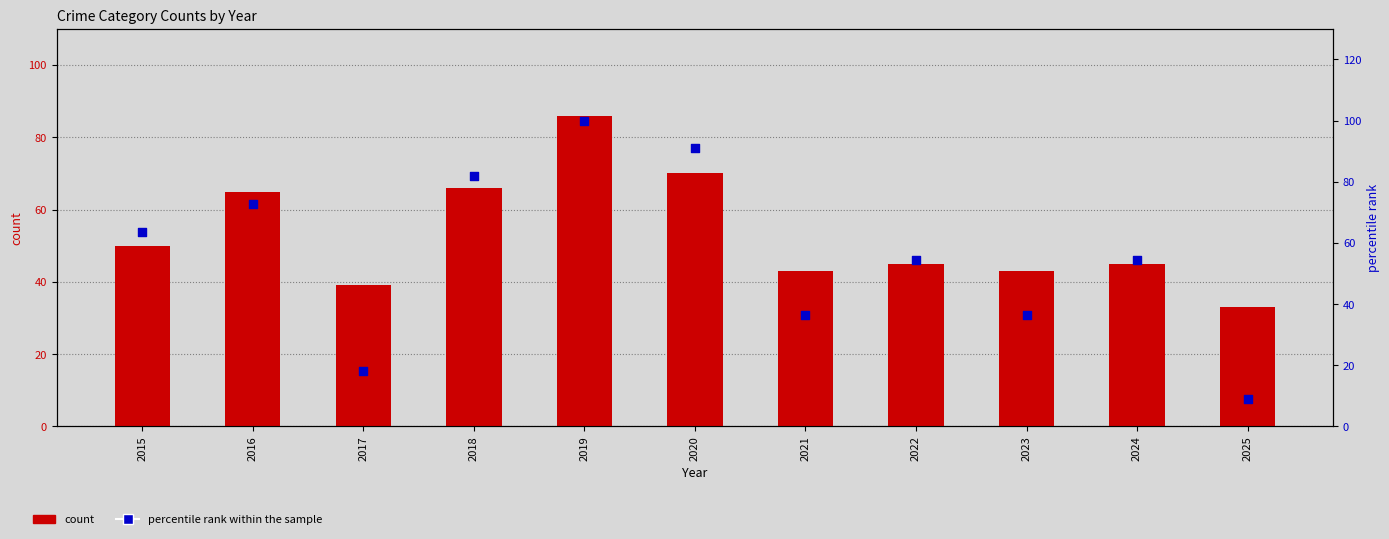

Is the value of count at 2015 greater than the value of percentile rank within the sample at 2025?

Yes